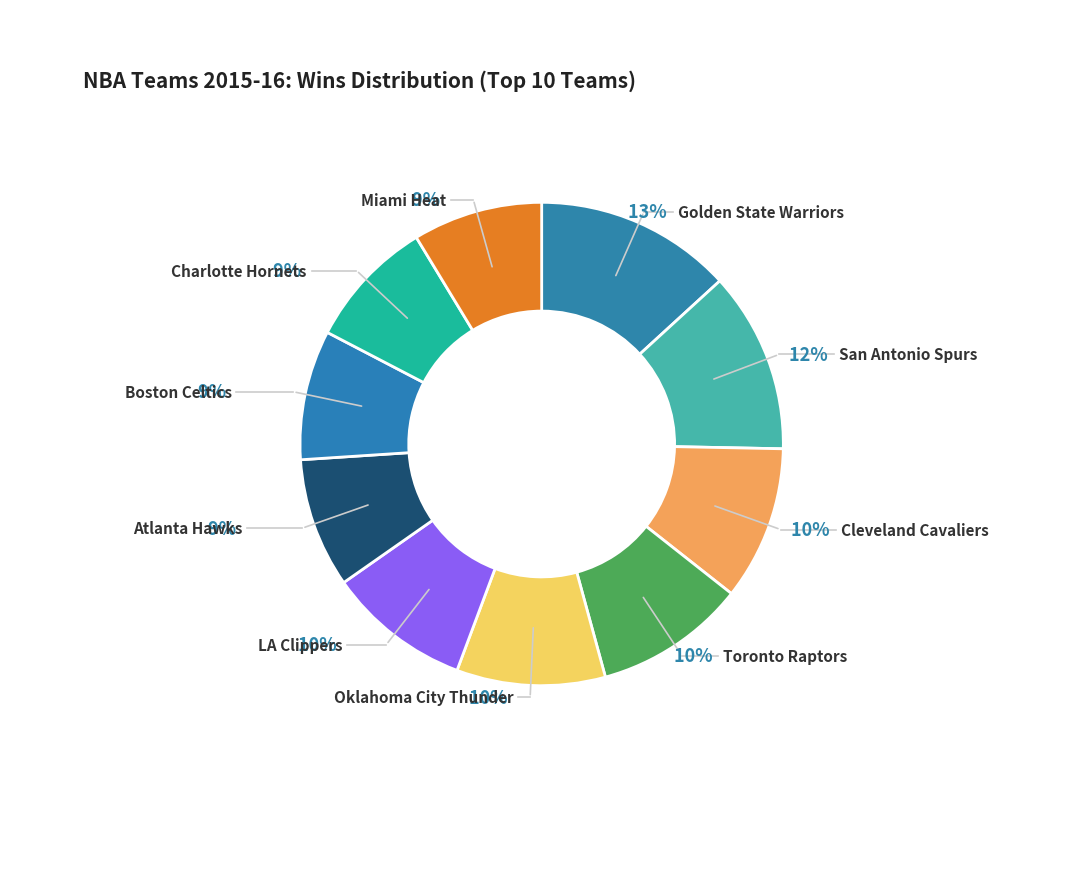

How many segments does this pie chart have?

10